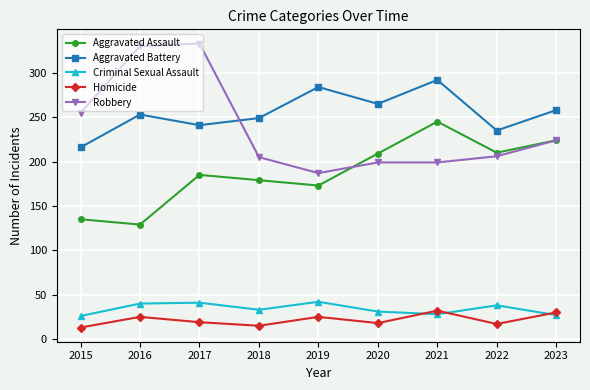

What is the difference between the Homicide values at 2020 and 2018?

3